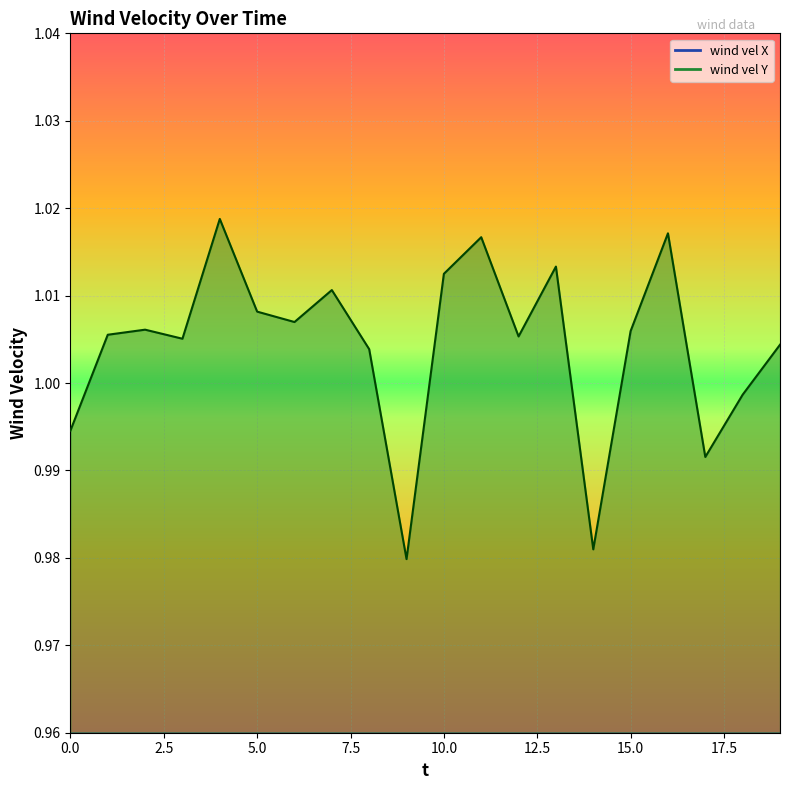

Where is the first local minimum for wind vel Y?

3